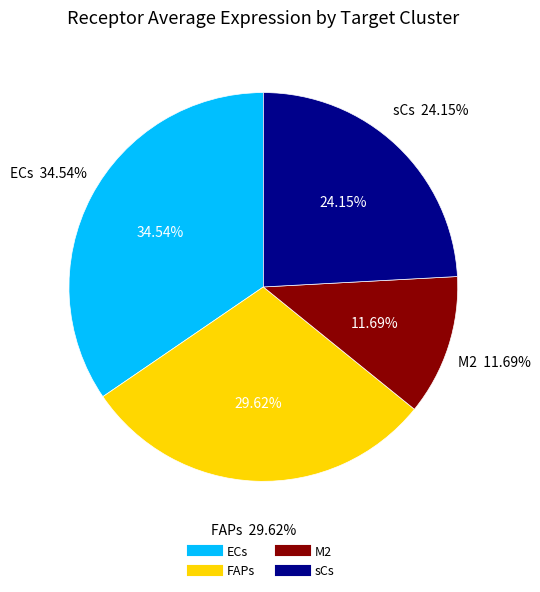

The M2 slice represents 1% of the pie. True or false?

False